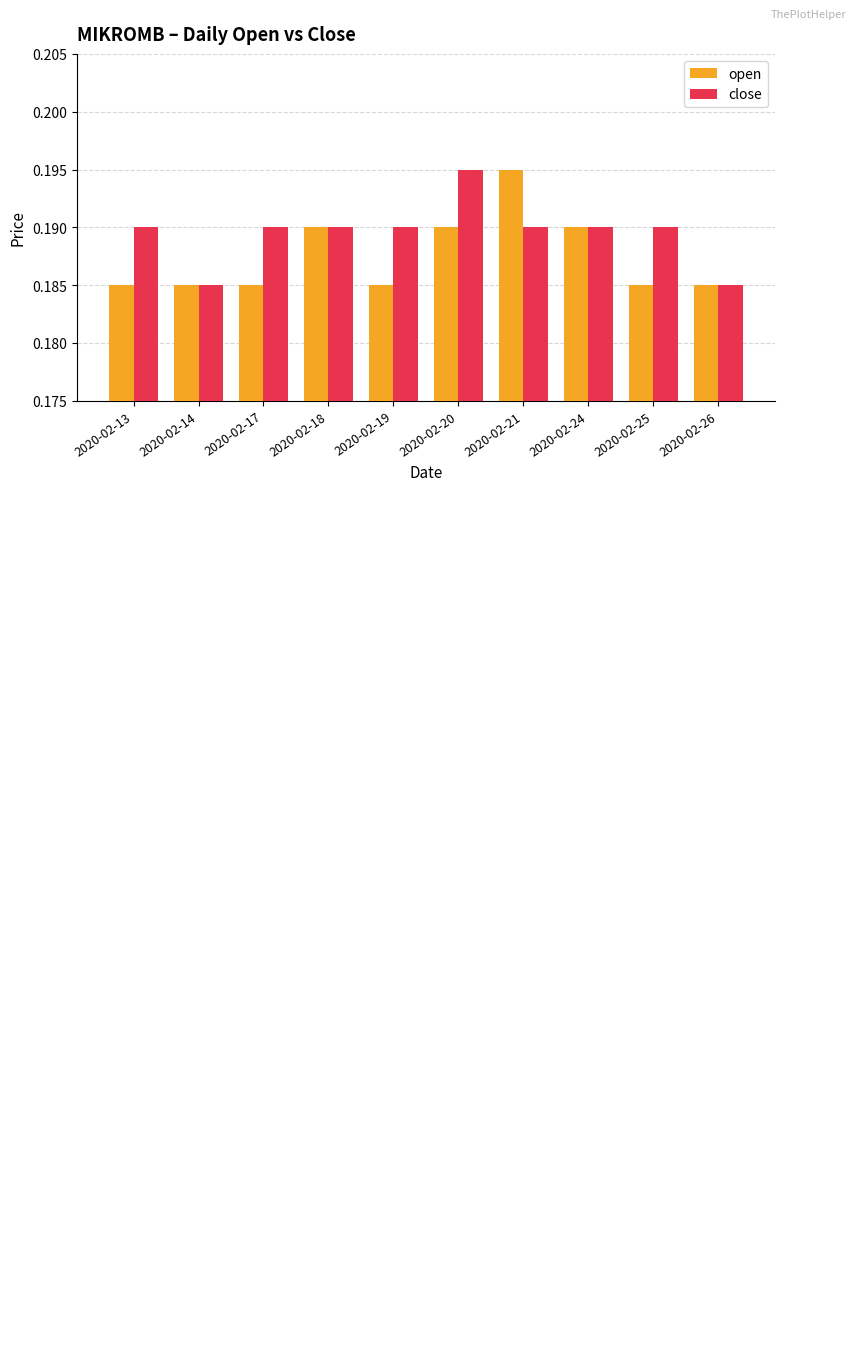

List the series in order of their overall mean, lowest first.

open, close